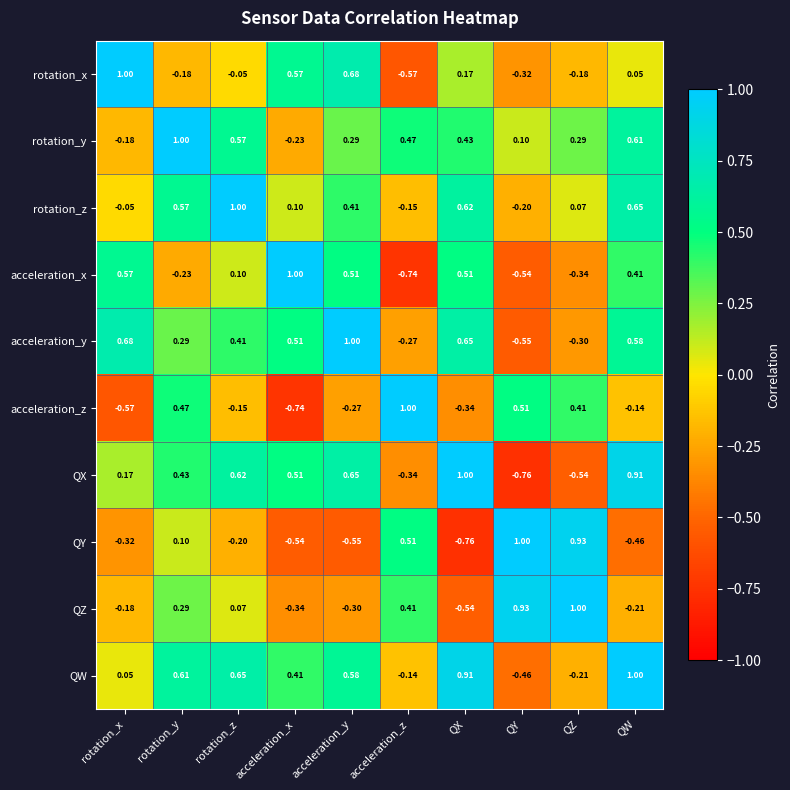

At QW, list the series in order from smallest to largest.

QY, QZ, acceleration_z, rotation_x, acceleration_x, acceleration_y, rotation_y, rotation_z, QX, QW